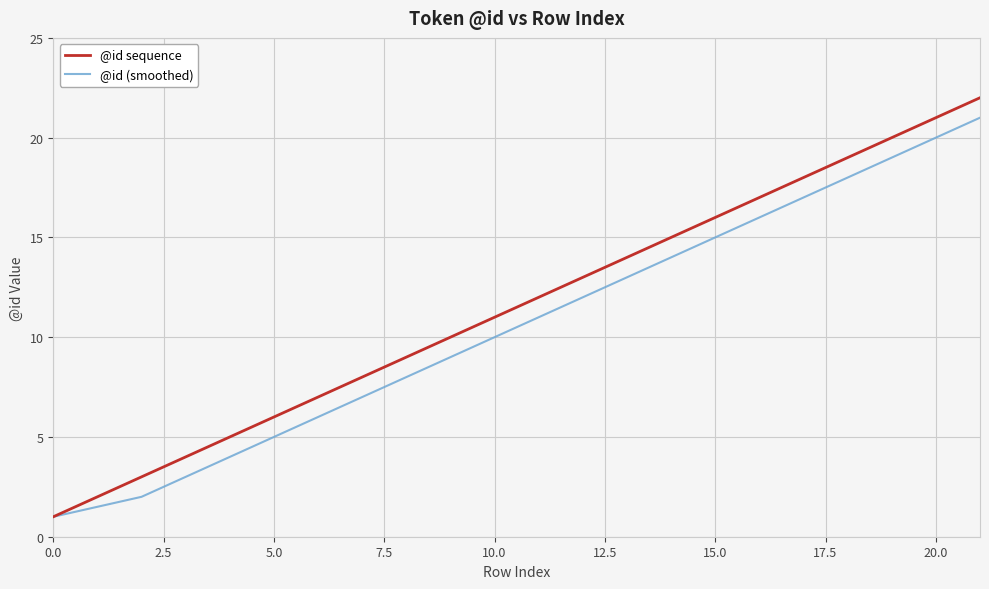

What is the lowest value of the @id sequence series?

1.0